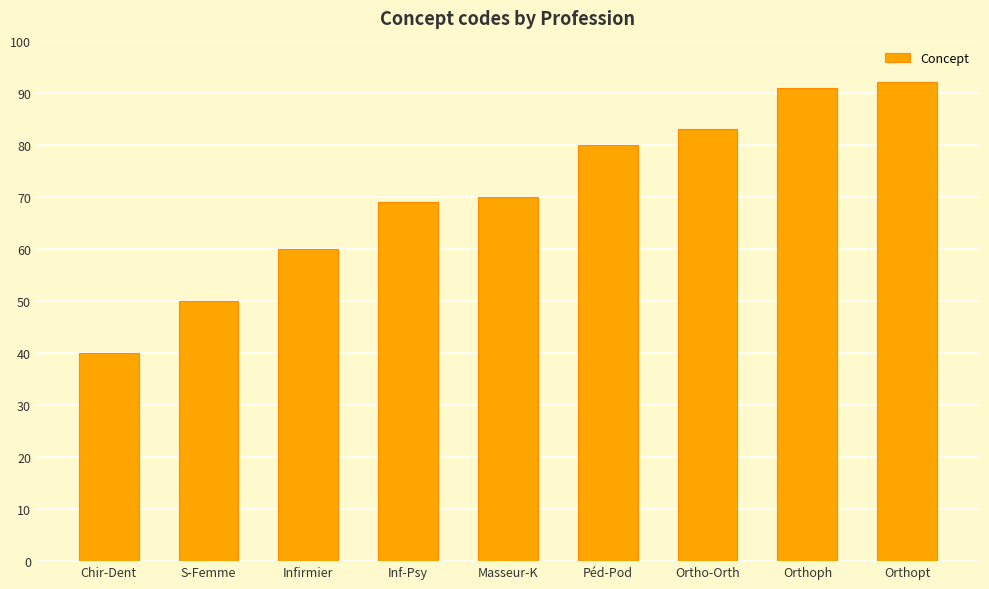

At which category does the chart reach its peak across all series?

Orthopt